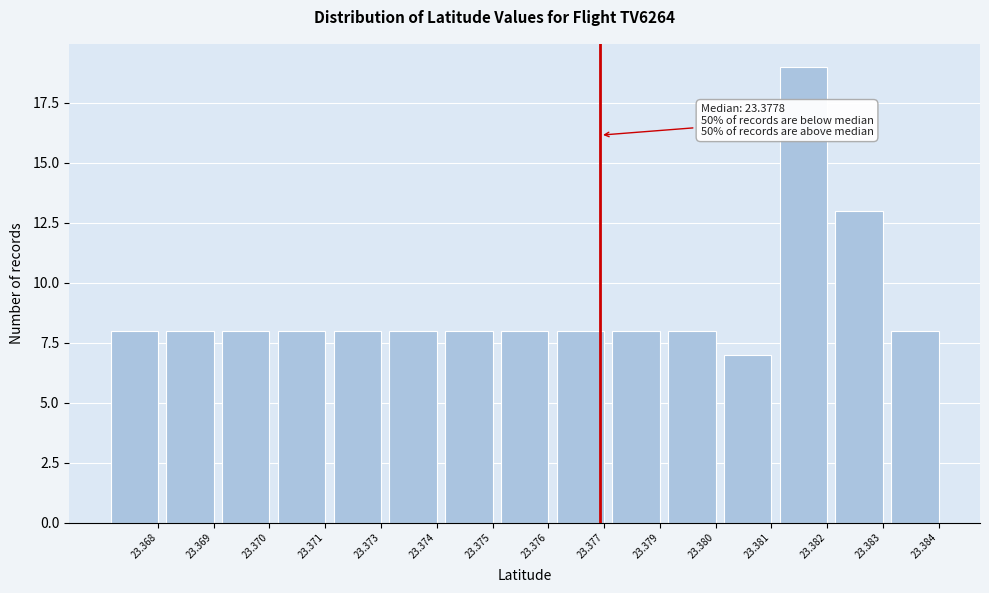

Reading right to left, list all the values displayed in this chart.

8	13	19	7	8	8	8	8	8	8	8	8	8	8	8